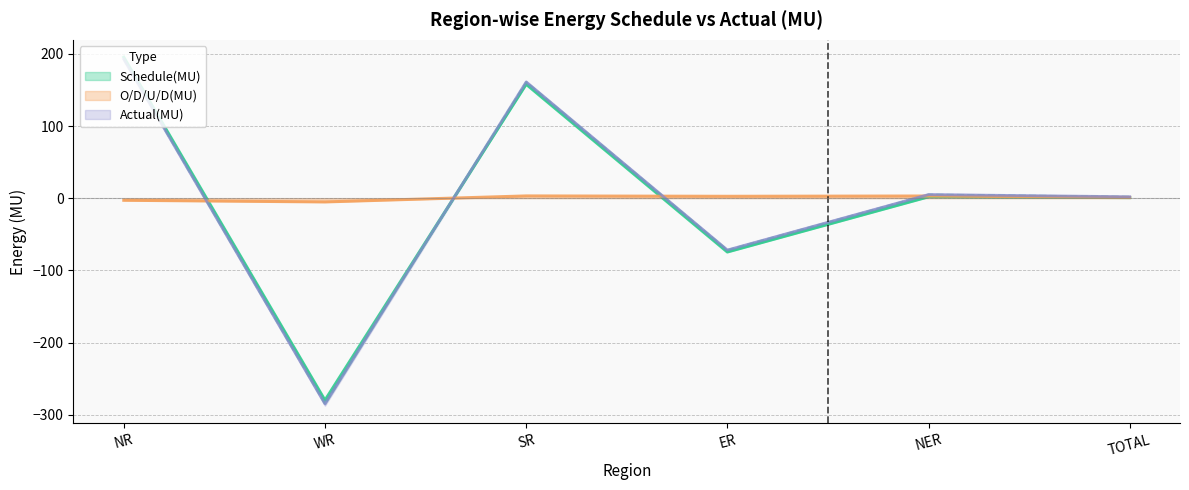

True or false: Schedule(MU) has a value of -43.2 at ER.

False